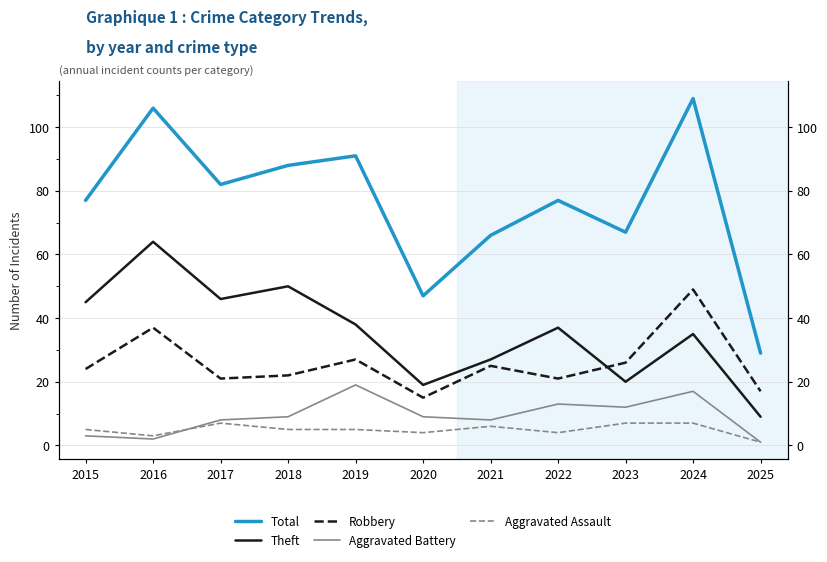

The Theft series shows 37 at 2022. True or false?

True